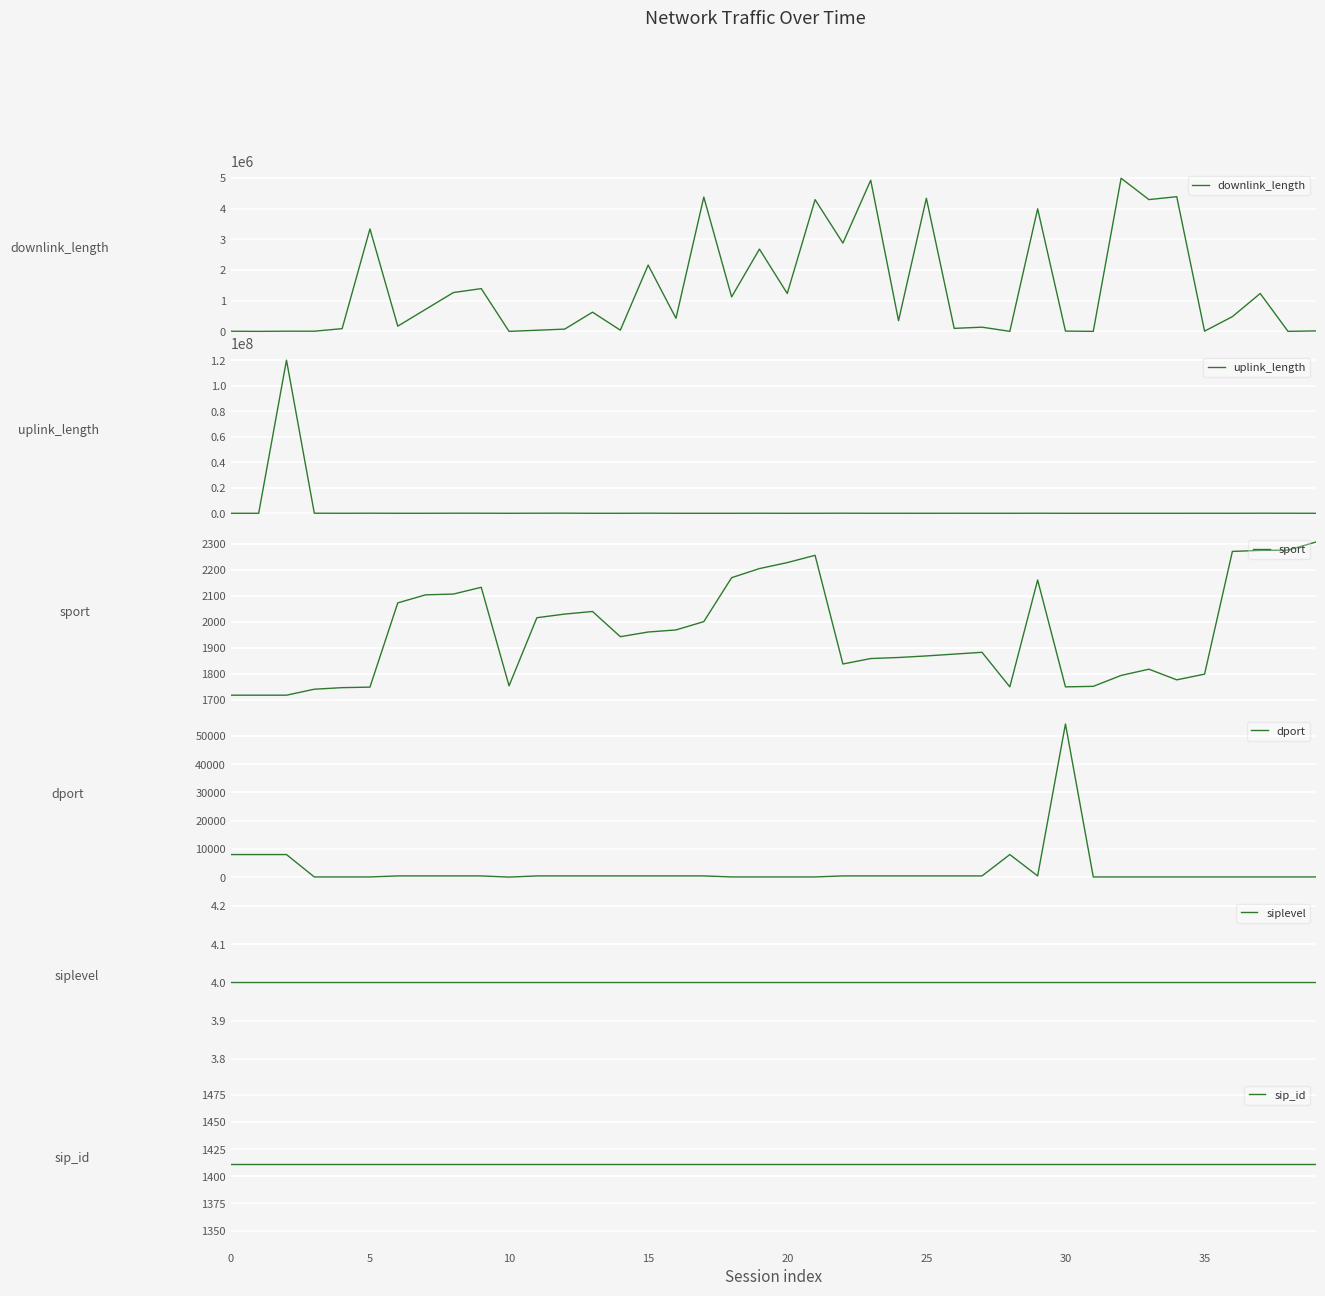

Which series changed the most between 0 and 25?

downlink_length